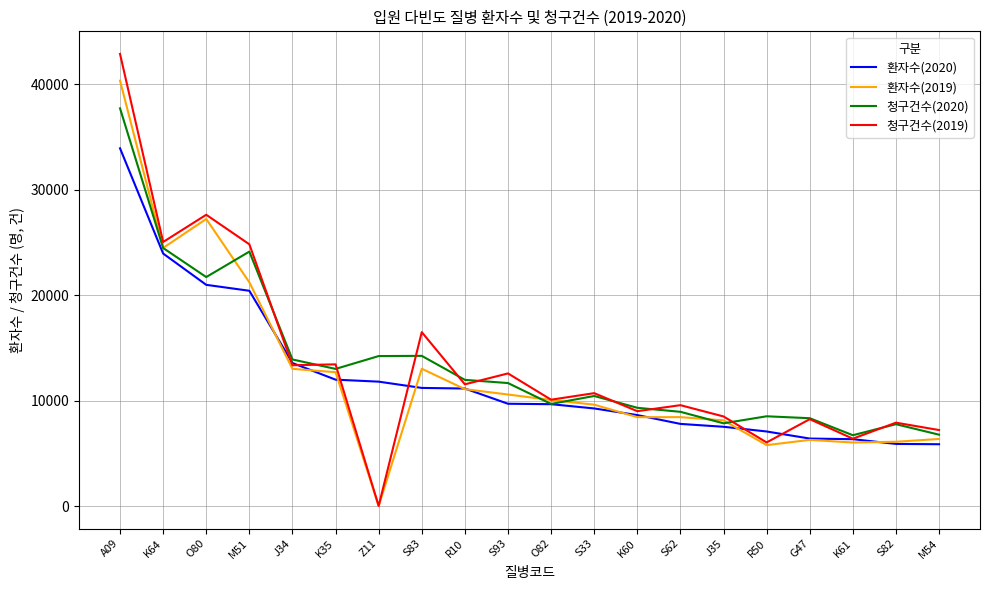

True or false: 청구건수(2019) has a value of 19932 at J34.

False